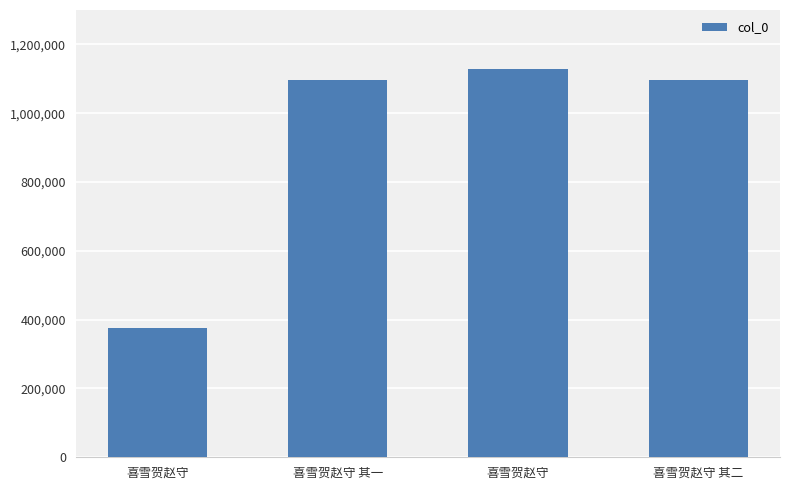

How many data points are less than 1095958?

2